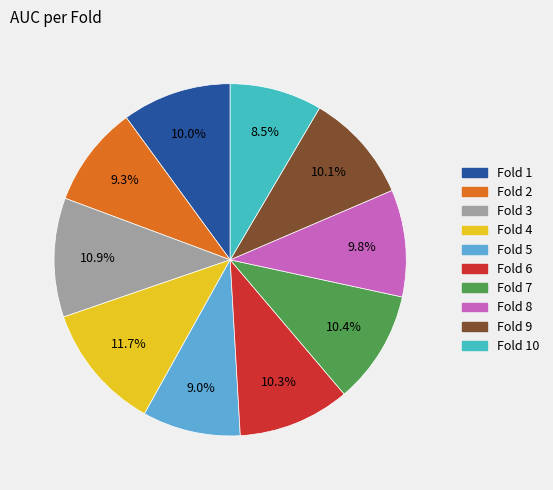

Is there any slice that represents more than half of the pie?

No